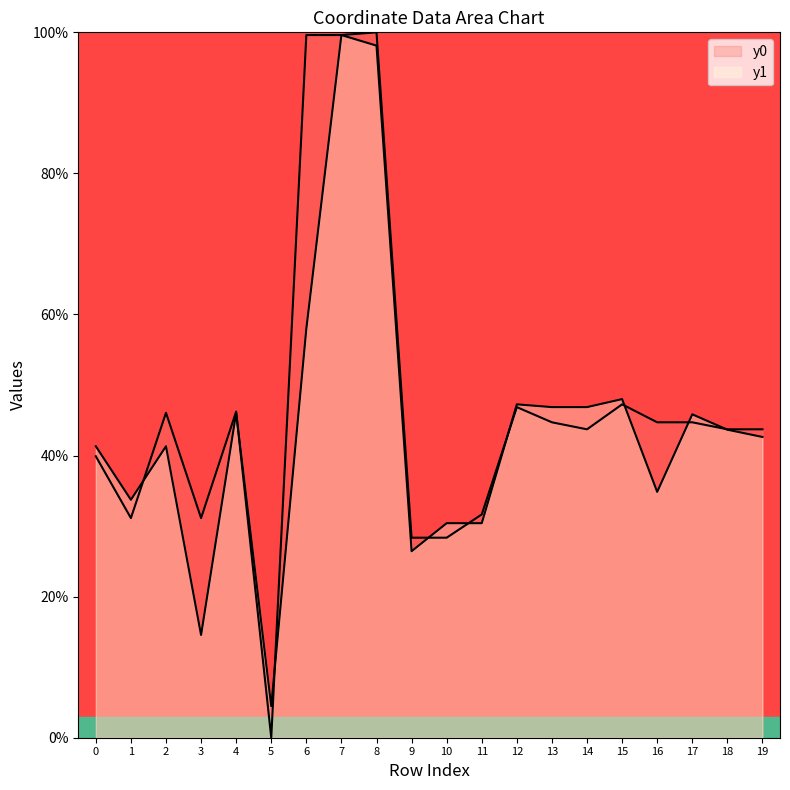

How many data points does each series have?

20